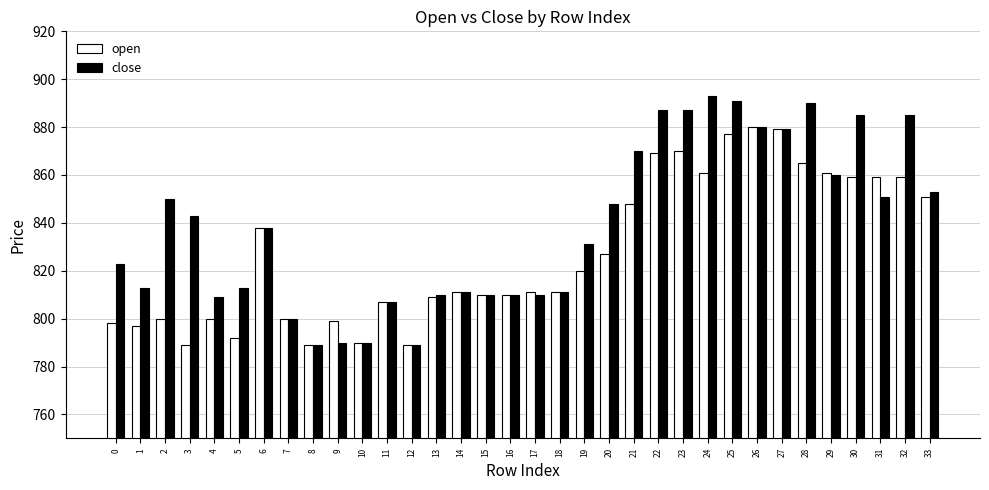

True or false: open has a value of 859 at 32.

True